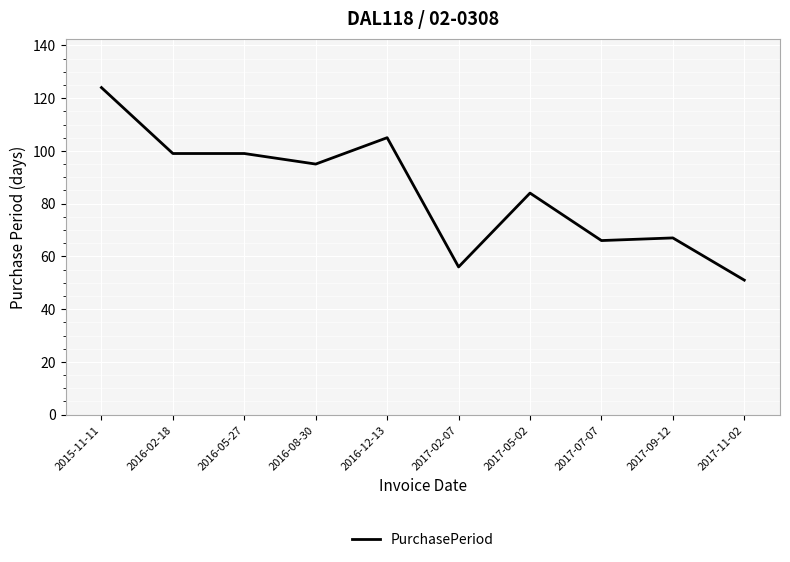

What is the difference between the values at 2017-02-07 and 2016-02-18?

43